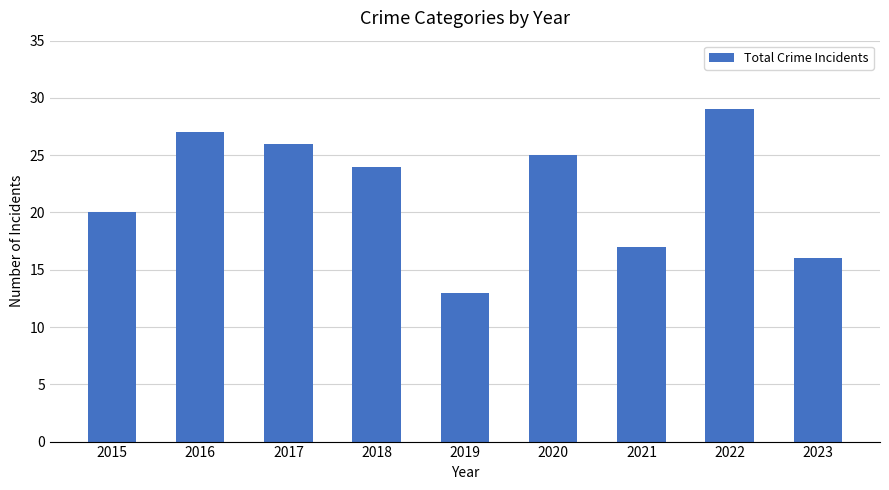

What is the difference between the second highest and minimum values?

14